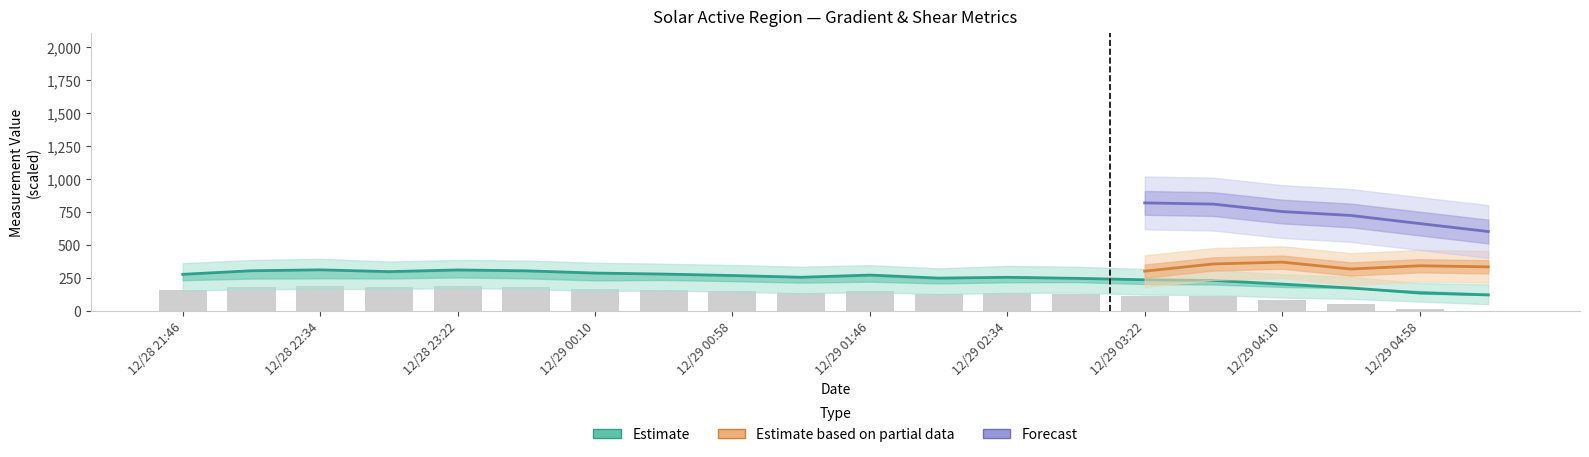

What is the approximate value of Mean Gradient Horizontal at 12/29 00:58?

147.0